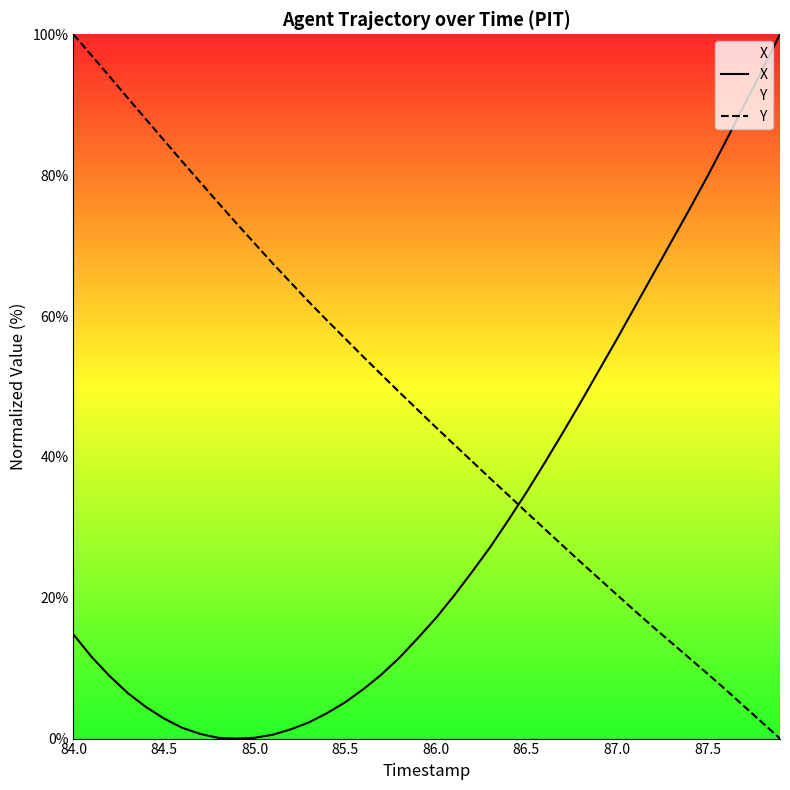

What is the maximum value for Y?

100.0